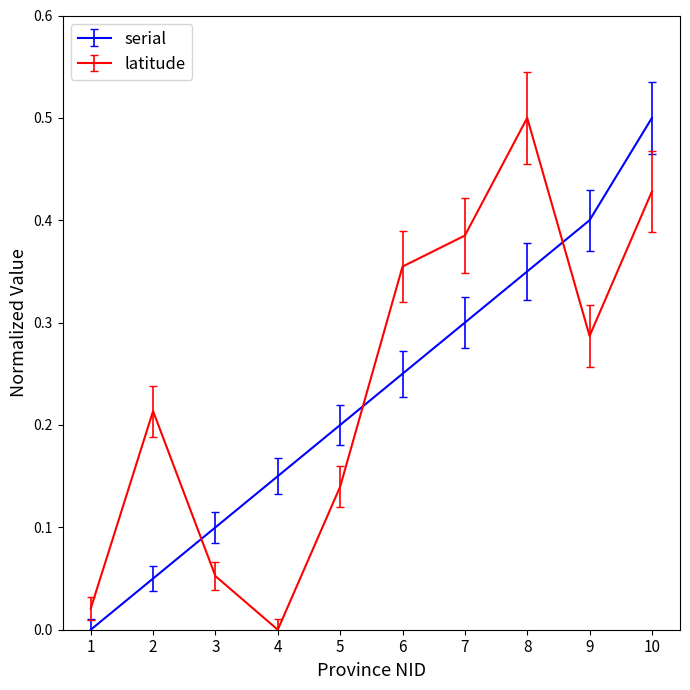

Does the chart have visible grid lines?

No